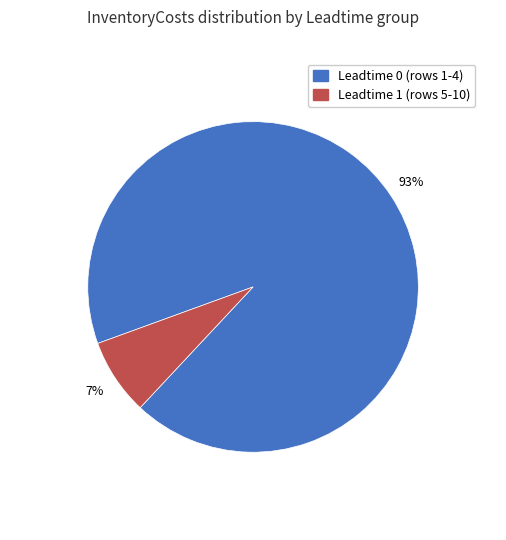

To the nearest percent, what is the average slice percentage?

50%